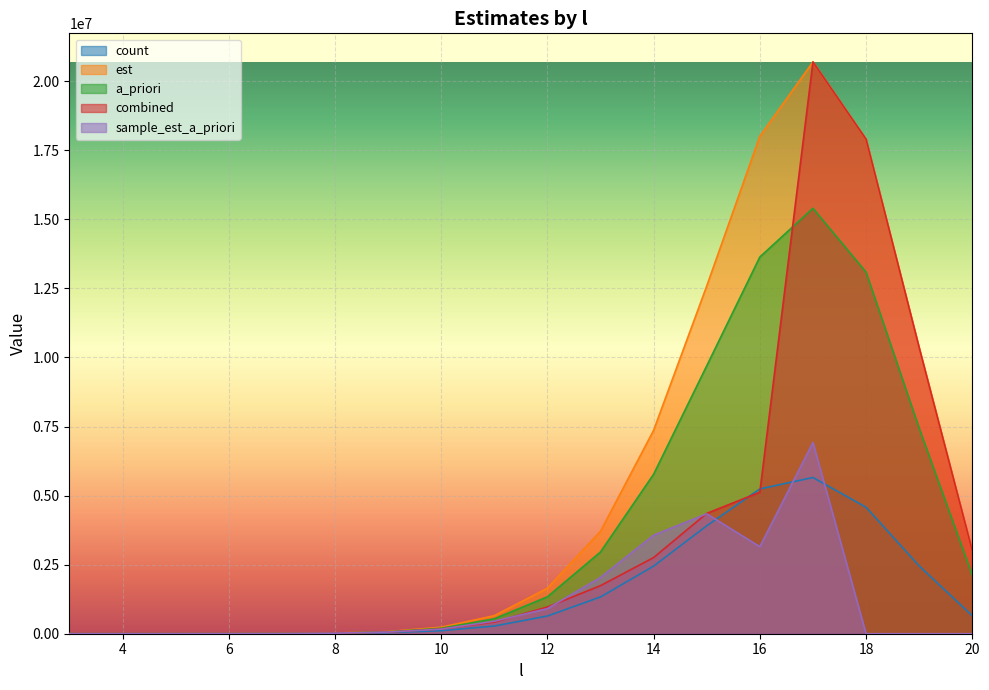

How many values in the sample_est_a_priori series exceed 60446?

9